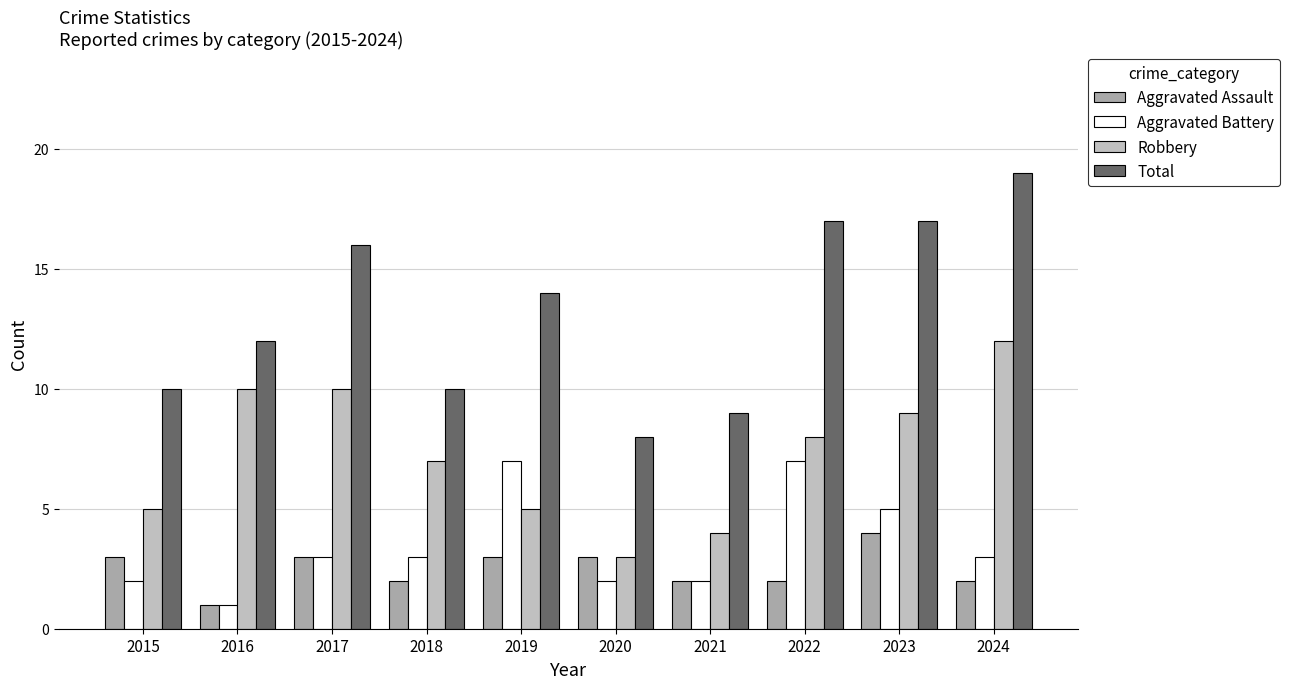

Reading left to right, list all the values displayed in this chart.

Aggravated Assault: 3	1	3	2	3	3	2	2	4	2
Aggravated Battery: 2	1	3	3	7	2	2	7	5	3
Robbery: 5	10	10	7	5	3	4	8	9	12
Total: 10	12	16	10	14	8	9	17	17	19